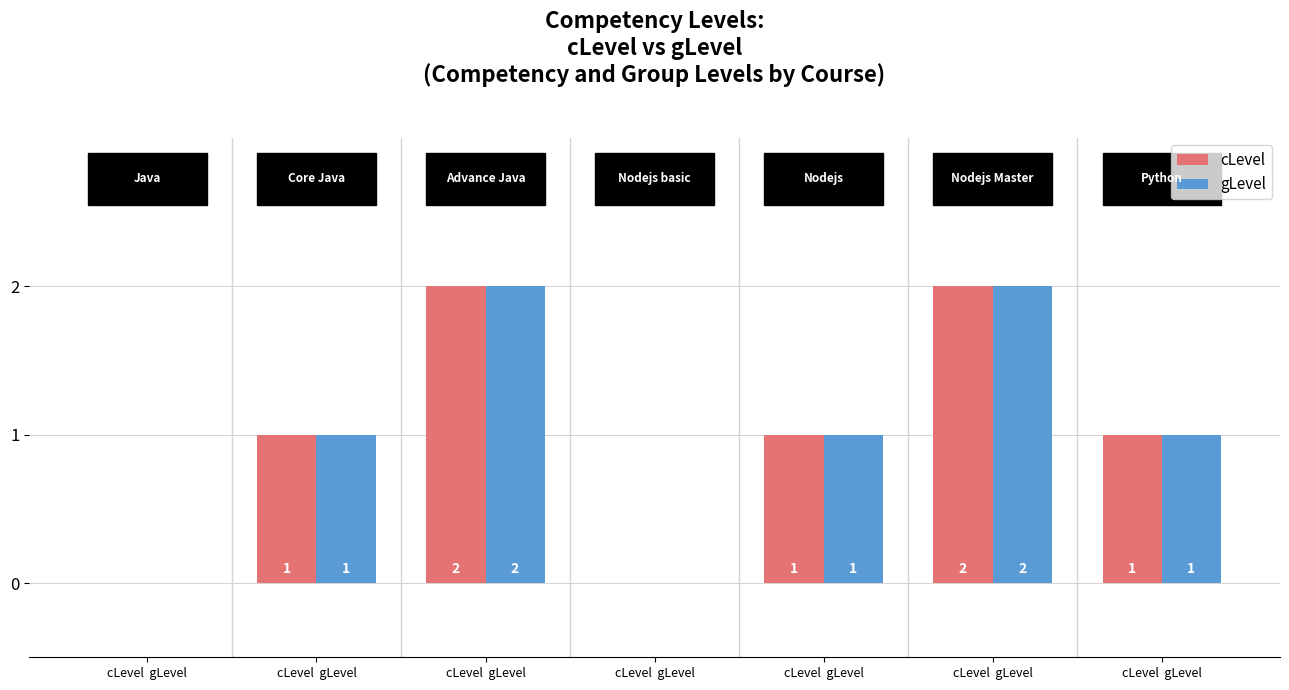

How many groups of bars are there?

7